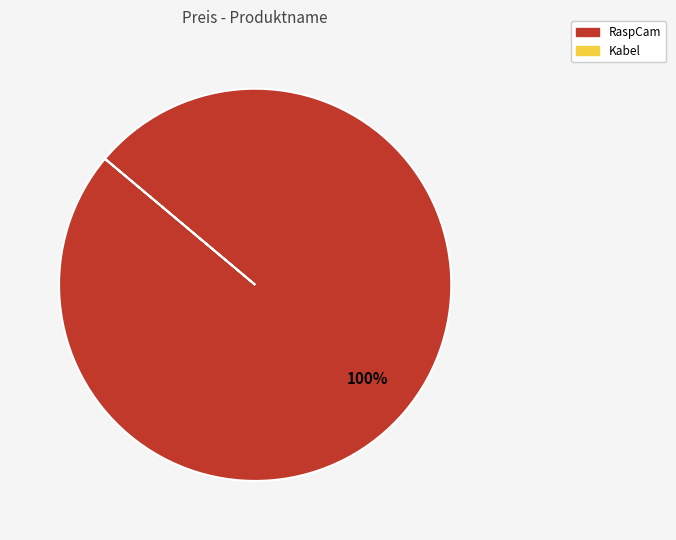

Does any single category account for the majority?

Yes